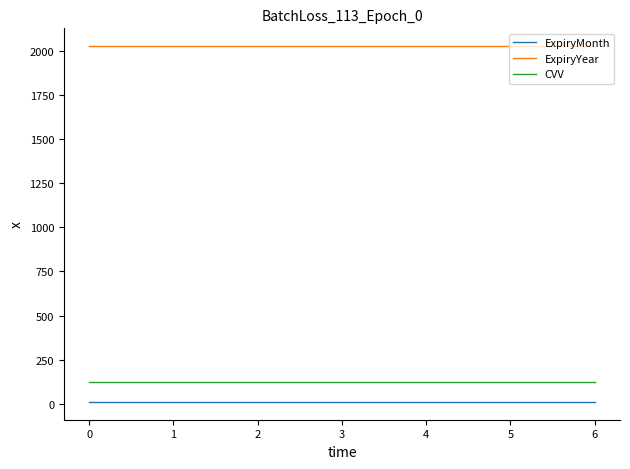

Reading left to right, what are all the values shown in this chart?

ExpiryMonth: 12	12	12	12	12	12	12
ExpiryYear: 2025	2025	2025	2025	2025	2025	2025
CVV: 123	123	123	123	123	123	123